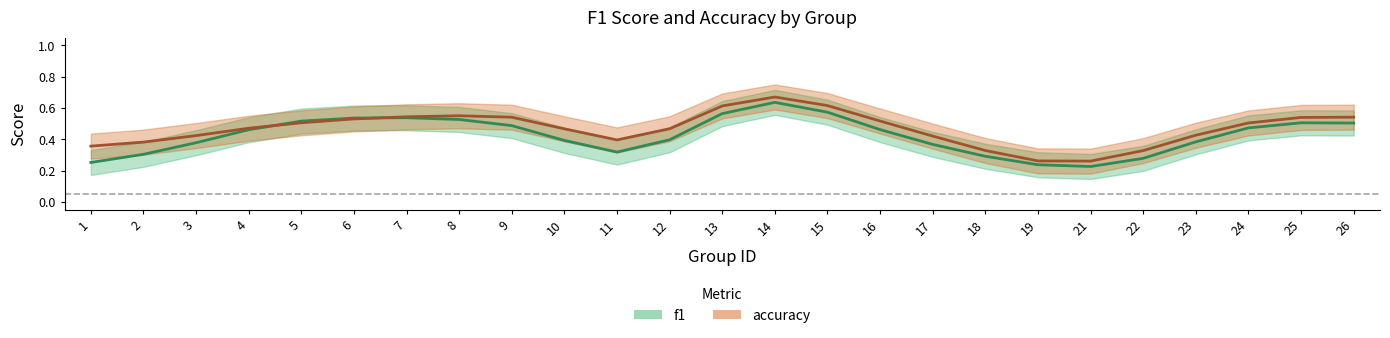

The f1 series shows 0.6 at 7. True or false?

True